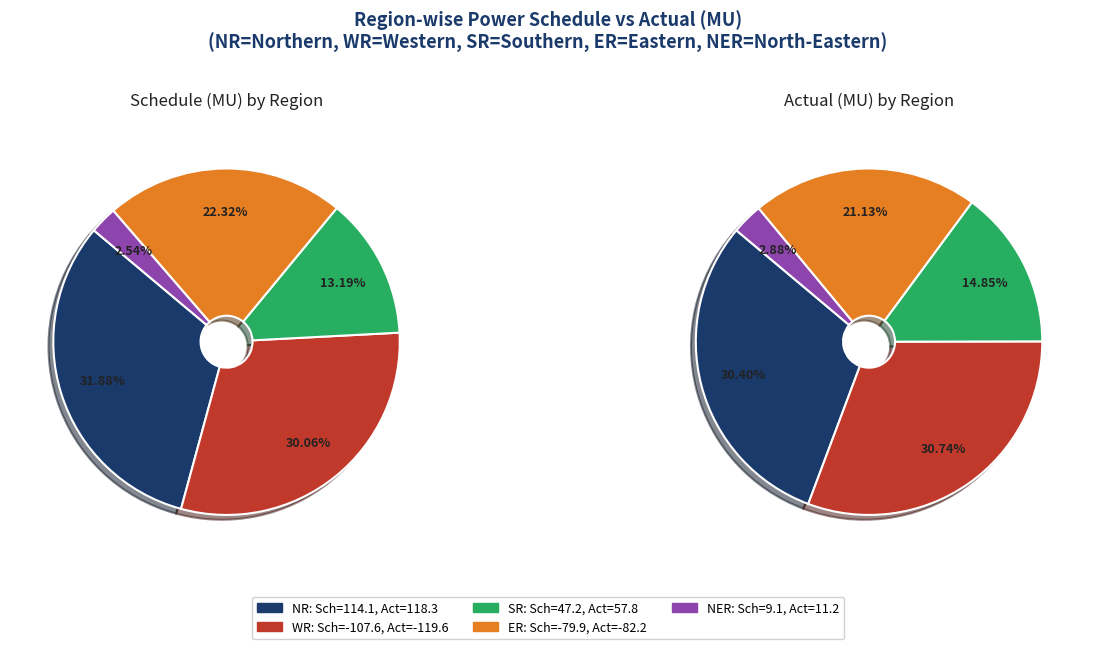

At O/D/U/D(MU), list the series in order from smallest to largest.

WR, ER, NER, NR, SR